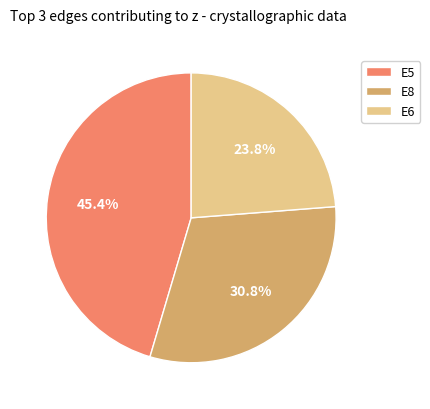

Is the sum of E6 and E8 greater than half?

Yes